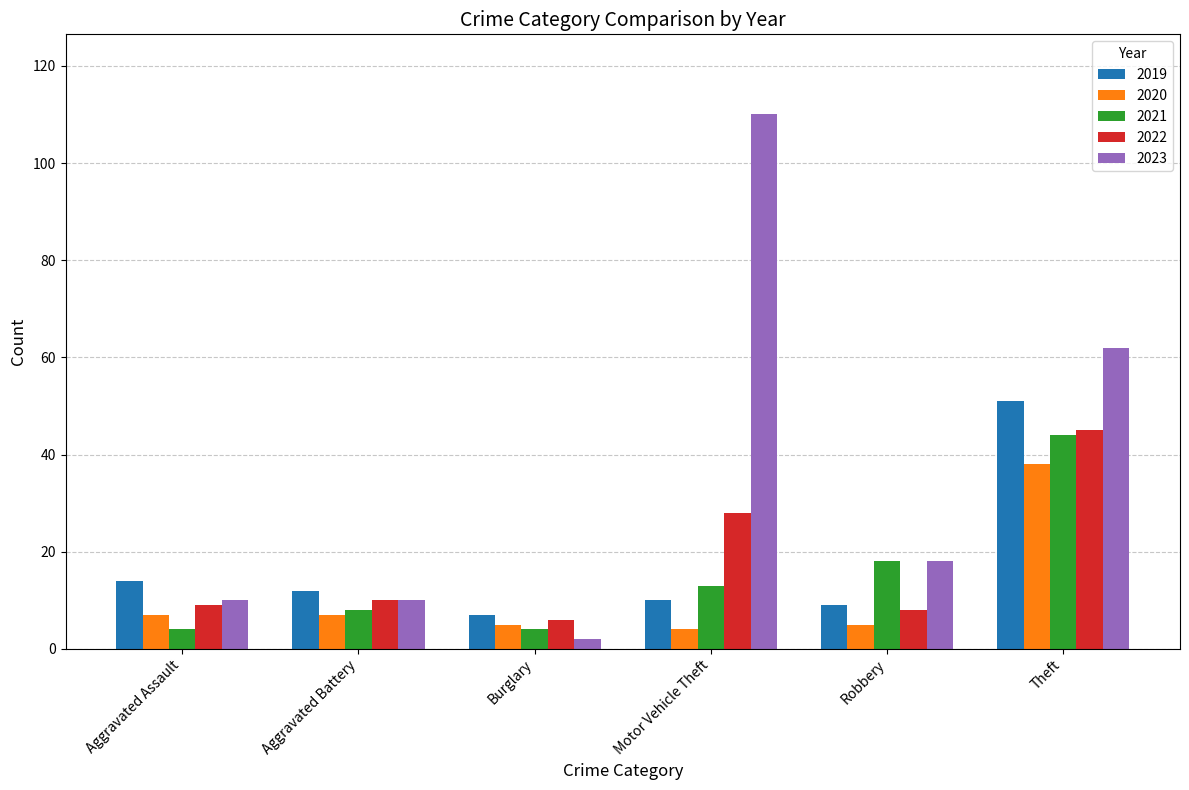

Read the 2021 value at Motor Vehicle Theft.

13